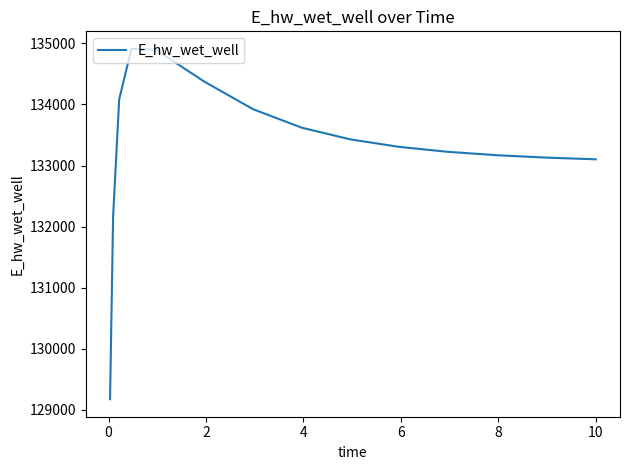

What is the difference between the maximum and minimum values?

5734.5